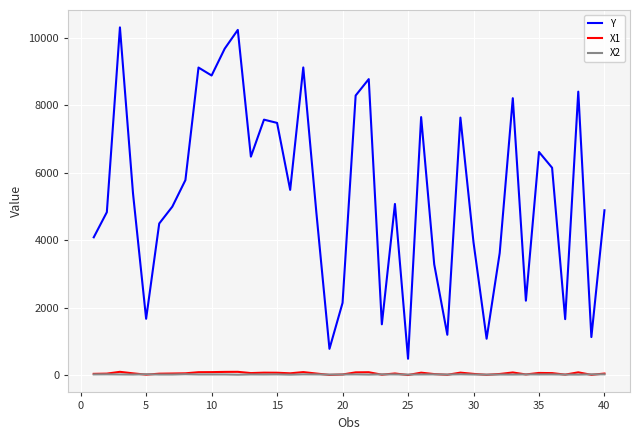

Which series has the largest total across all categories?

Y